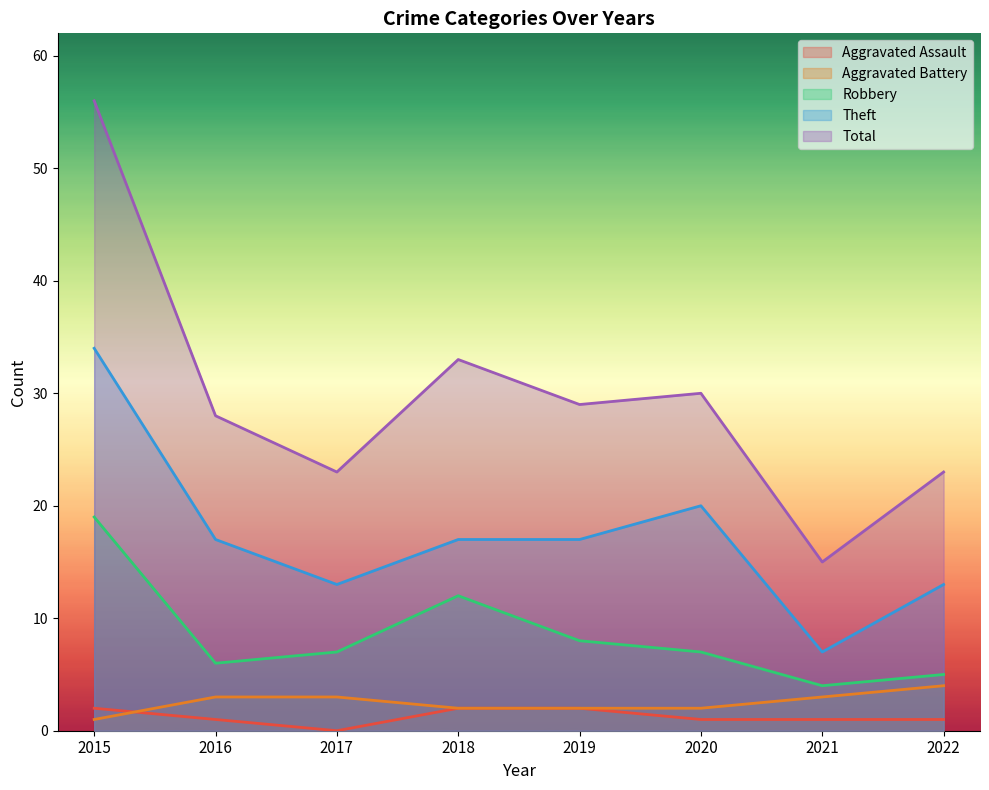

Is it true that Theft equals 13 at 2022?

True